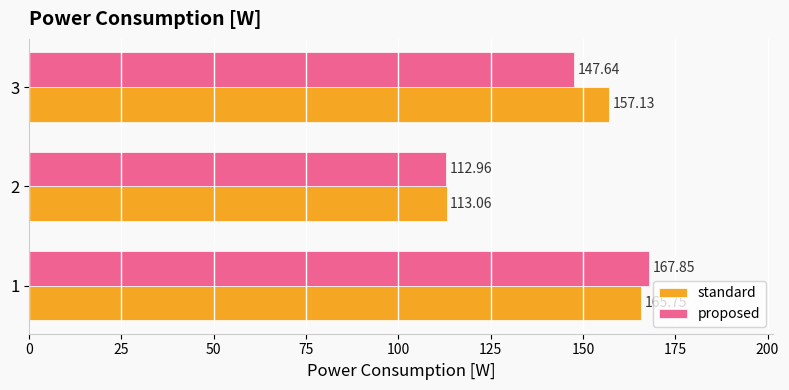

List the series in order of their overall mean, highest first.

standard, proposed